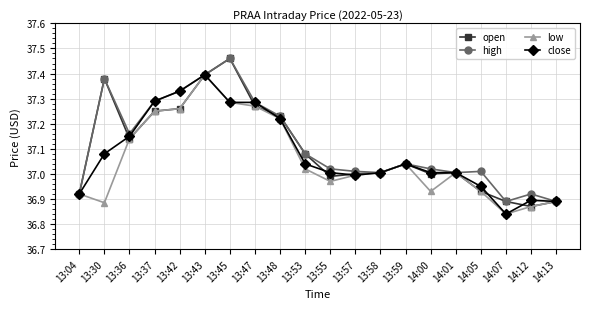

True or false: open has a value of 13.1 at 13:59.

False